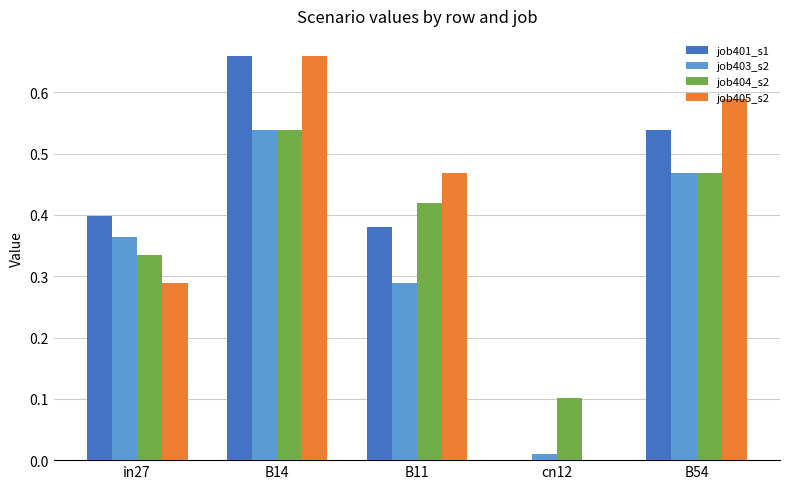

At which category is the sum across all series the highest?

B14